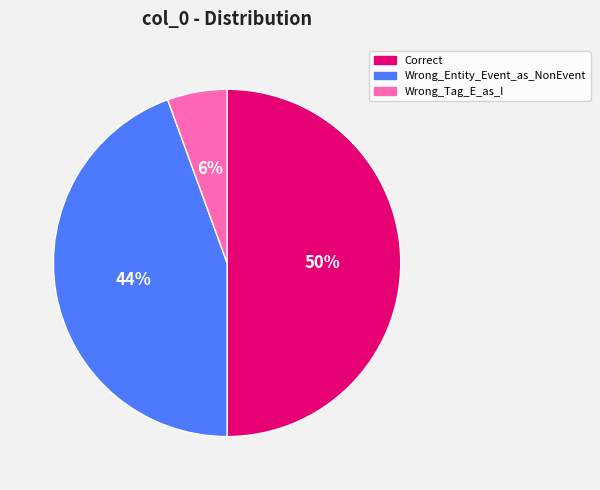

Which slice is the largest?

Correct